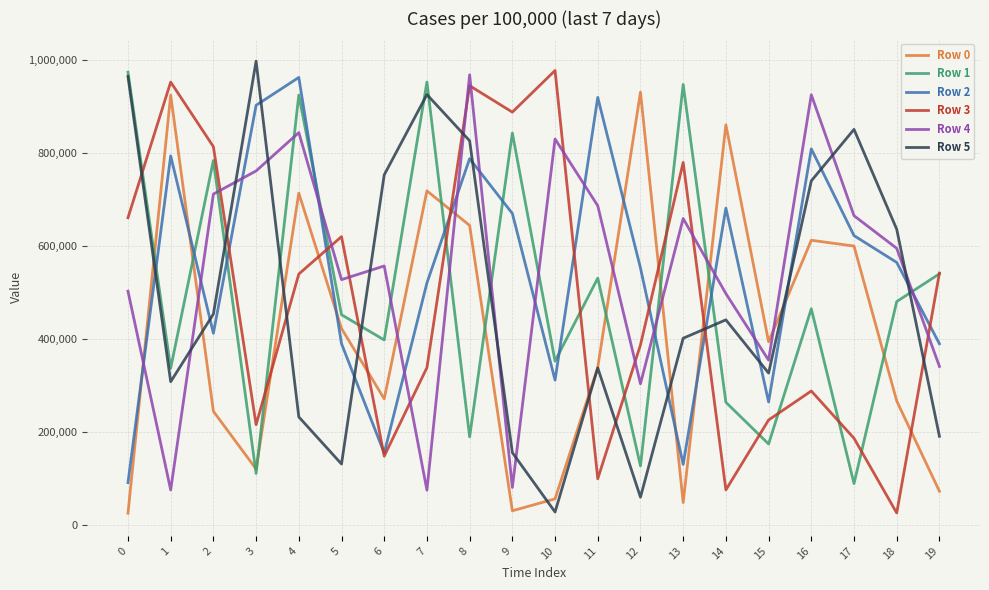

What is the spread (max minus min) of values at 4?

730799